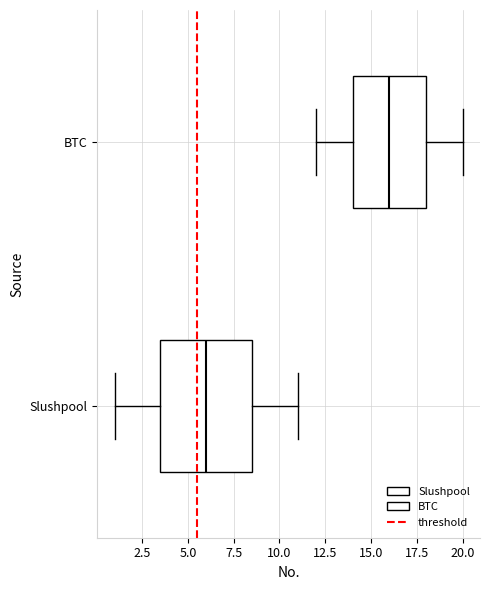

Which box has the furthest to the right median line?

BTC